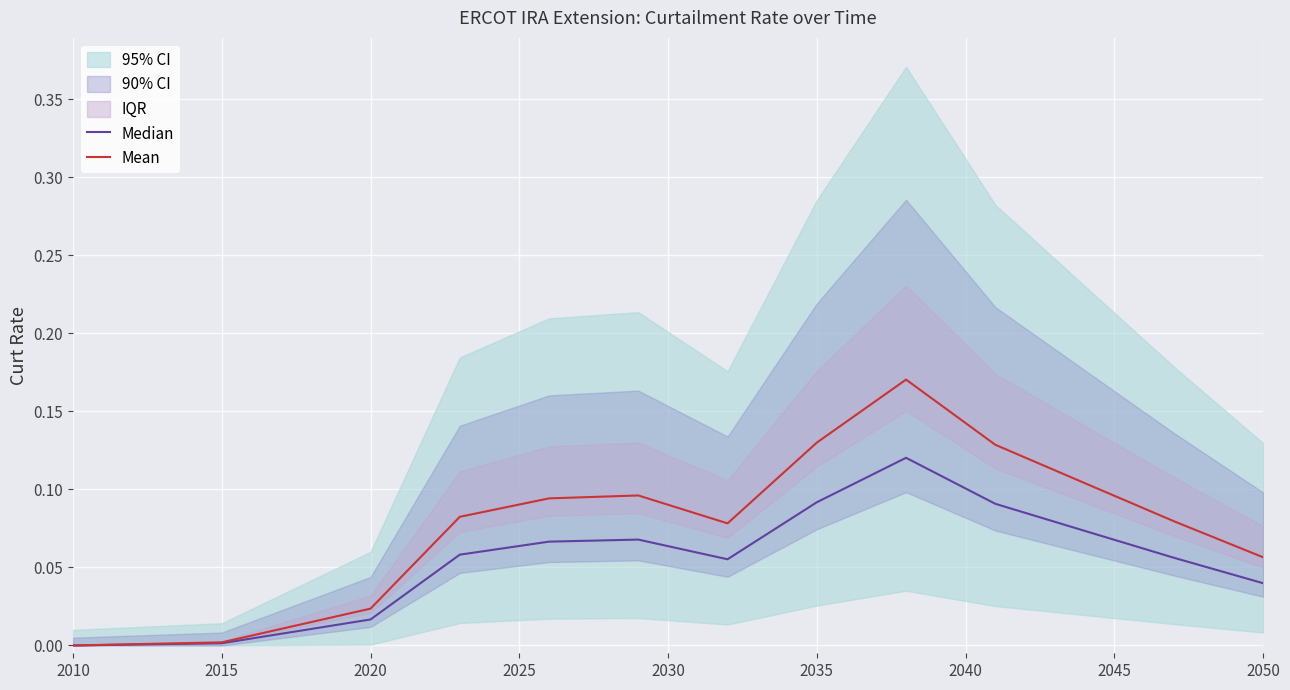

True or false: Median and Mean intersect in this chart.

False